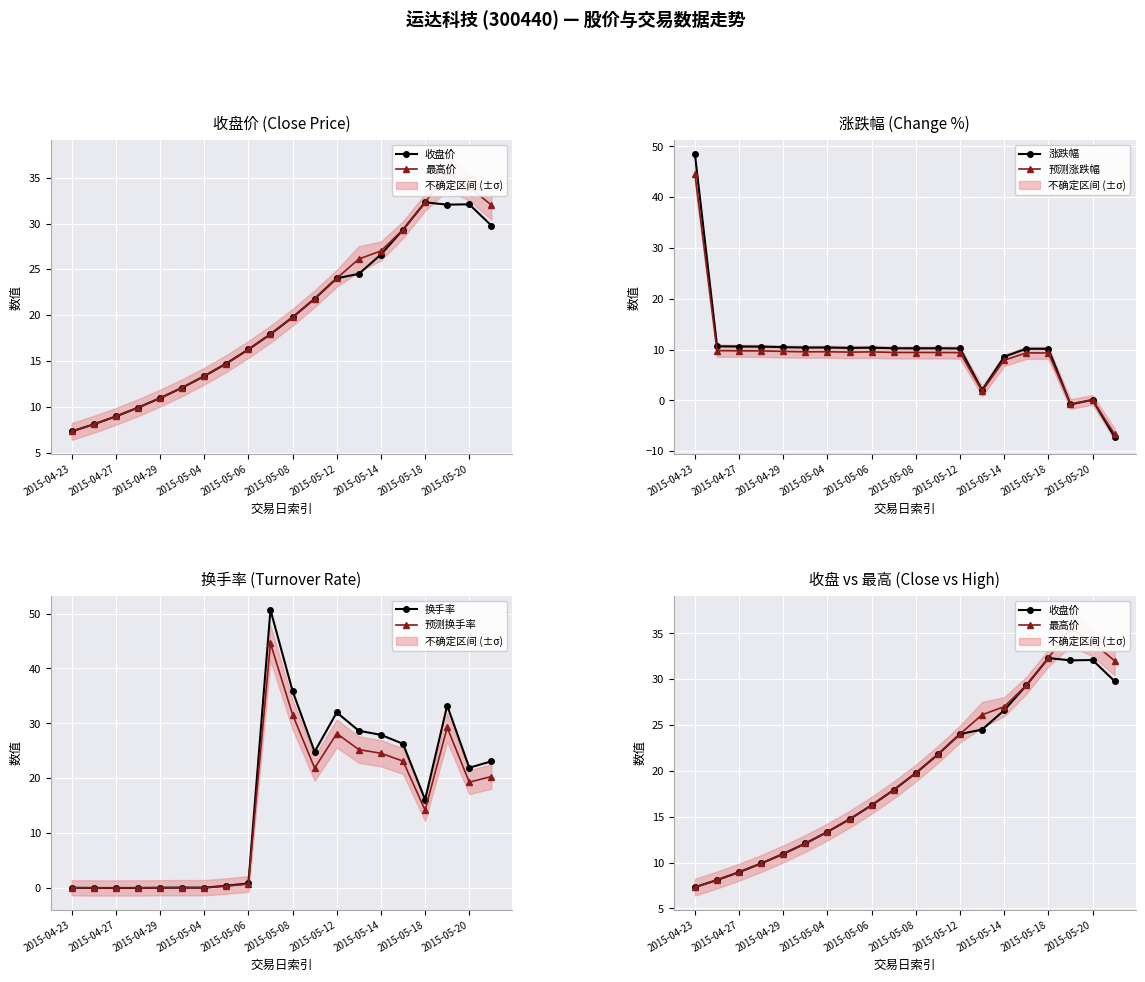

What is the lowest value of the 预测涨跌幅 series?

-6.7